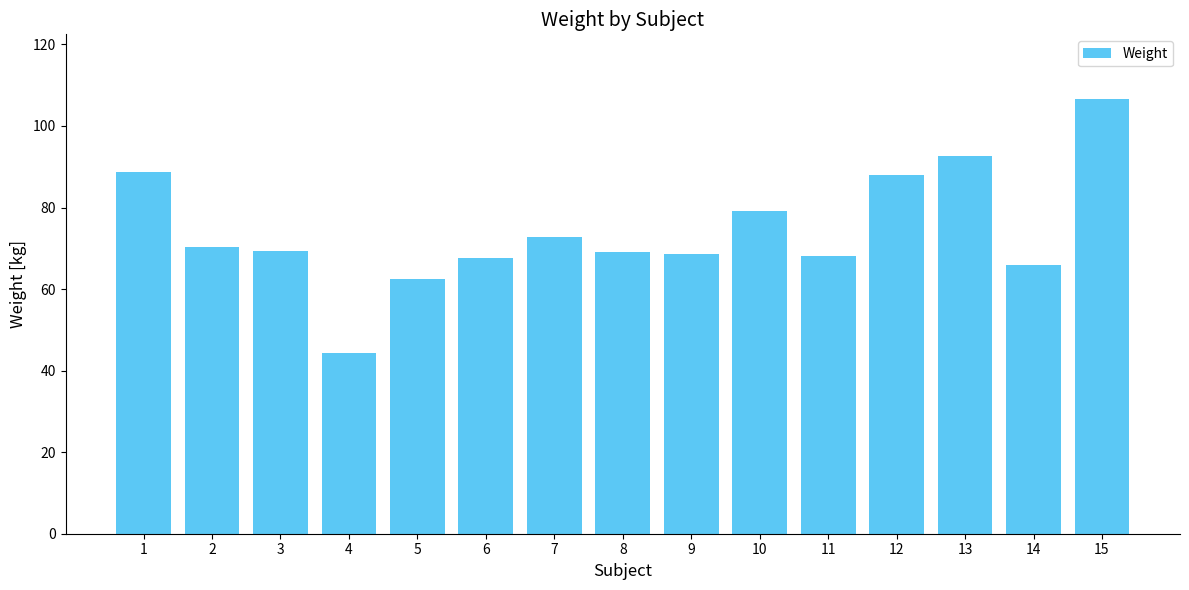

What is the smallest value displayed?

44.2